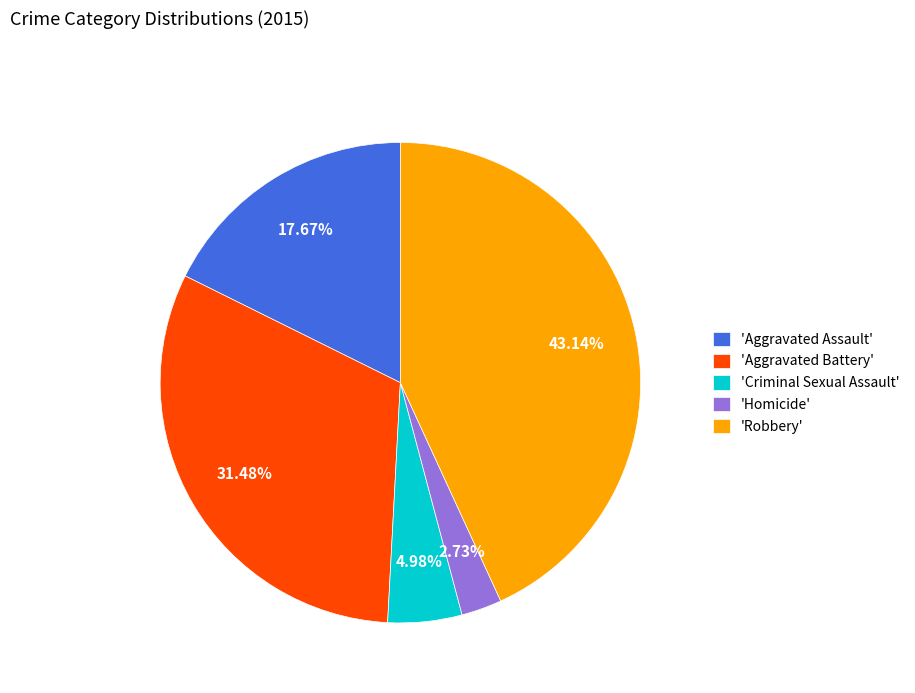

Which category has the biggest portion of the pie?

'Robbery'